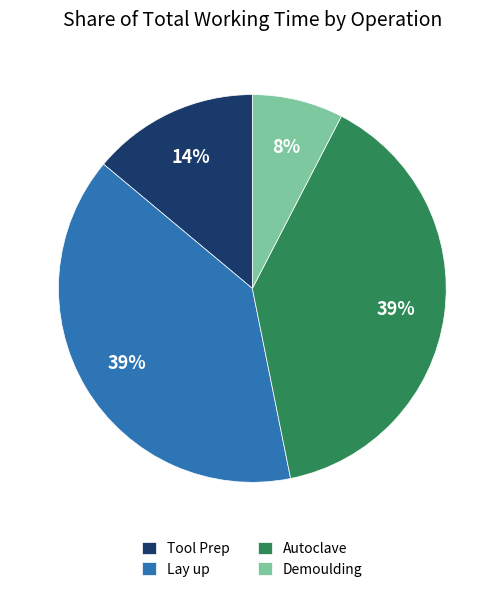

Is the sum of Demoulding and Autoclave greater than half?

No